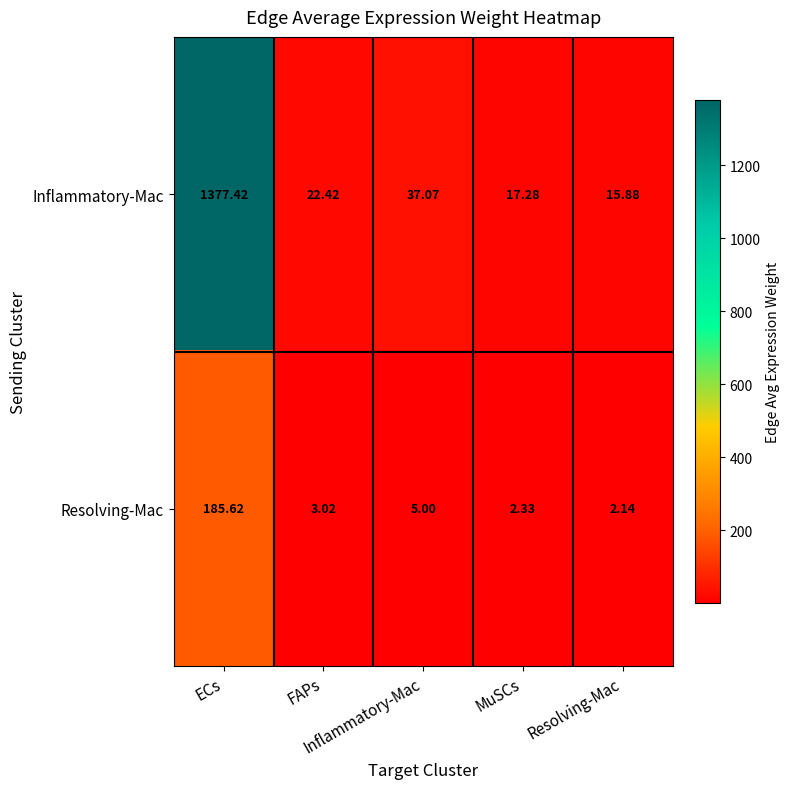

Which series has the widest spread of values?

Inflammatory-Mac